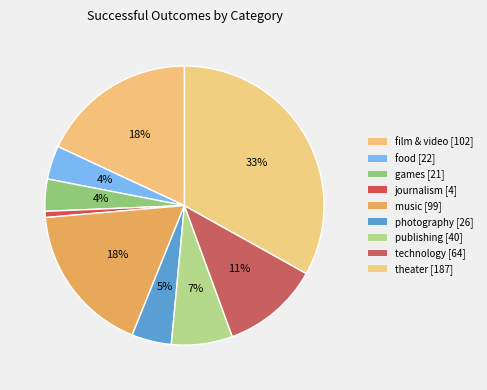

What is the total percentage of photography and technology?

15.9%